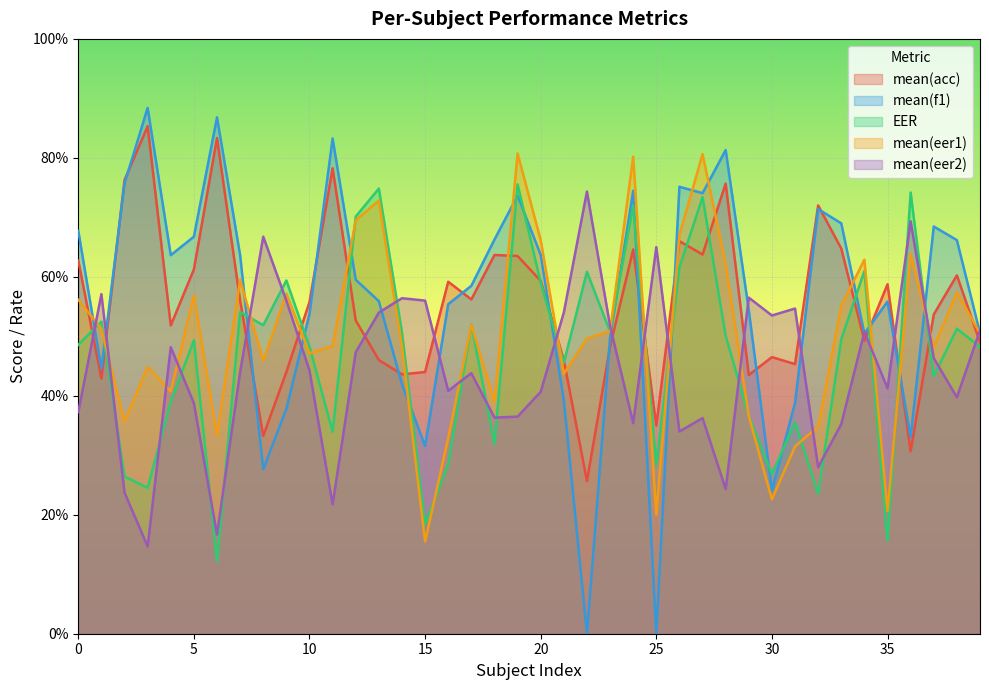

What is the value of the mean(eer1) point at the 30th from the left?

36.6